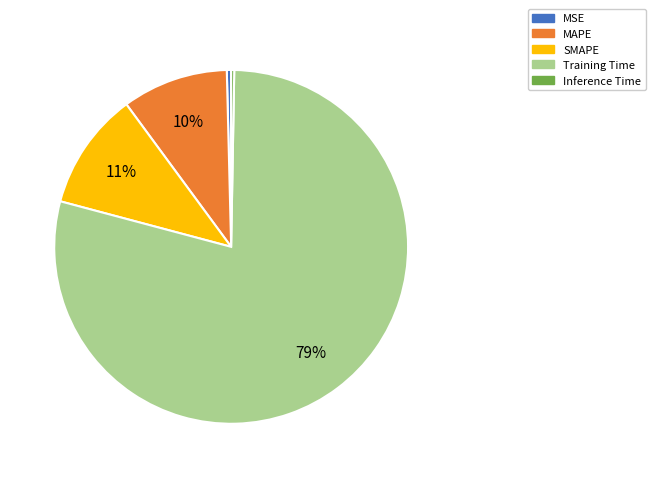

To the nearest percent, what is the difference between the largest and smallest slice percentages?

79%